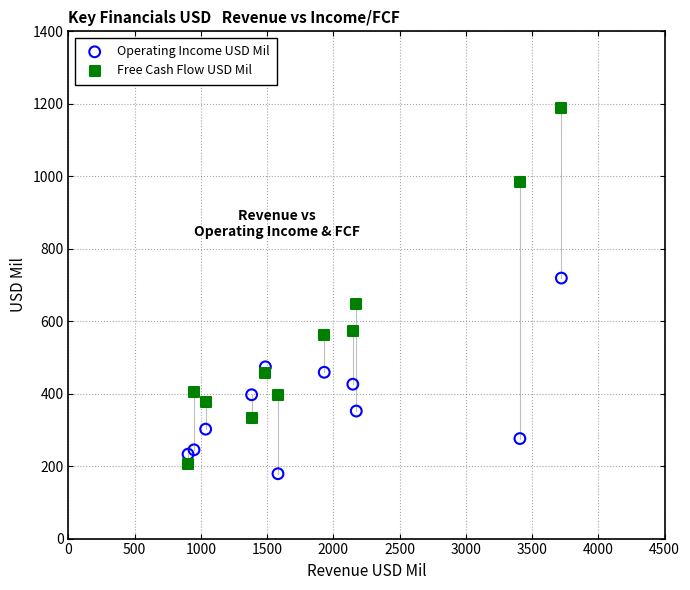

Which series has the widest spread of Y values?

Free Cash Flow USD Mil